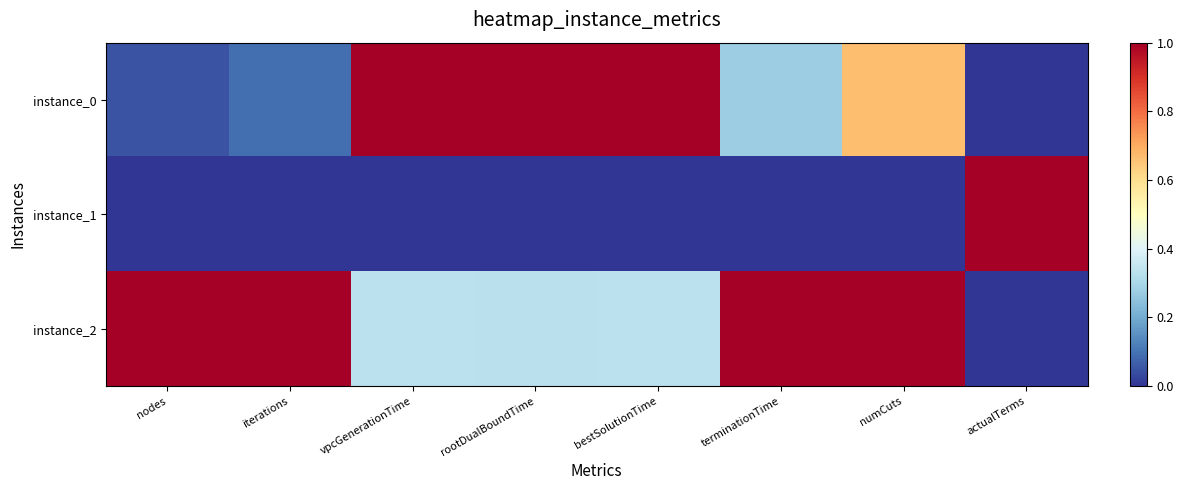

What is the difference between the highest and lowest values at rootDualBoundTime?

1.0